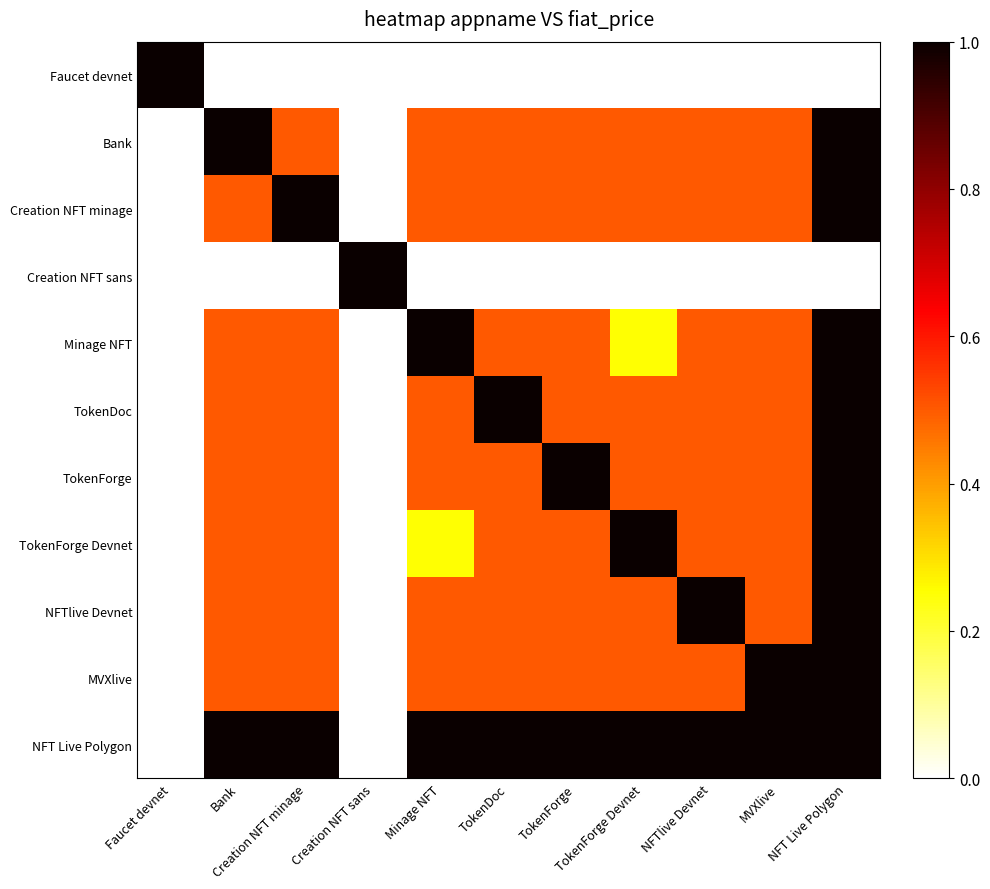

Reading right to left, what are all the values shown in this chart?

Faucet devnet: NFT Live Polygon=0.0	MVXlive=0.0	NFTlive Devnet=0.0	TokenForge Devnet=0.0	TokenForge=0.0	TokenDoc=0.0	Minage NFT=0.0	Creation NFT sans=0.0	Creation NFT minage=0.0	Bank=0.0	Faucet devnet=1.0
Bank: NFT Live Polygon=1.0	MVXlive=0.5	NFTlive Devnet=0.5	TokenForge Devnet=0.5	TokenForge=0.5	TokenDoc=0.5	Minage NFT=0.5	Creation NFT sans=0.0	Creation NFT minage=0.5	Bank=1.0	Faucet devnet=0.0
Creation NFT minage: NFT Live Polygon=1.0	MVXlive=0.5	NFTlive Devnet=0.5	TokenForge Devnet=0.5	TokenForge=0.5	TokenDoc=0.5	Minage NFT=0.5	Creation NFT sans=0.0	Creation NFT minage=1.0	Bank=0.5	Faucet devnet=0.0
Creation NFT sans: NFT Live Polygon=0.0	MVXlive=0.0	NFTlive Devnet=0.0	TokenForge Devnet=0.0	TokenForge=0.0	TokenDoc=0.0	Minage NFT=0.0	Creation NFT sans=1.0	Creation NFT minage=0.0	Bank=0.0	Faucet devnet=0.0
Minage NFT: NFT Live Polygon=1.0	MVXlive=0.5	NFTlive Devnet=0.5	TokenForge Devnet=0.2	TokenForge=0.5	TokenDoc=0.5	Minage NFT=1.0	Creation NFT sans=0.0	Creation NFT minage=0.5	Bank=0.5	Faucet devnet=0.0
TokenDoc: NFT Live Polygon=1.0	MVXlive=0.5	NFTlive Devnet=0.5	TokenForge Devnet=0.5	TokenForge=0.5	TokenDoc=1.0	Minage NFT=0.5	Creation NFT sans=0.0	Creation NFT minage=0.5	Bank=0.5	Faucet devnet=0.0
TokenForge: NFT Live Polygon=1.0	MVXlive=0.5	NFTlive Devnet=0.5	TokenForge Devnet=0.5	TokenForge=1.0	TokenDoc=0.5	Minage NFT=0.5	Creation NFT sans=0.0	Creation NFT minage=0.5	Bank=0.5	Faucet devnet=0.0
TokenForge Devnet: NFT Live Polygon=1.0	MVXlive=0.5	NFTlive Devnet=0.5	TokenForge Devnet=1.0	TokenForge=0.5	TokenDoc=0.5	Minage NFT=0.2	Creation NFT sans=0.0	Creation NFT minage=0.5	Bank=0.5	Faucet devnet=0.0
NFTlive Devnet: NFT Live Polygon=1.0	MVXlive=0.5	NFTlive Devnet=1.0	TokenForge Devnet=0.5	TokenForge=0.5	TokenDoc=0.5	Minage NFT=0.5	Creation NFT sans=0.0	Creation NFT minage=0.5	Bank=0.5	Faucet devnet=0.0
MVXlive: NFT Live Polygon=1.0	MVXlive=1.0	NFTlive Devnet=0.5	TokenForge Devnet=0.5	TokenForge=0.5	TokenDoc=0.5	Minage NFT=0.5	Creation NFT sans=0.0	Creation NFT minage=0.5	Bank=0.5	Faucet devnet=0.0
NFT Live Polygon: NFT Live Polygon=1.0	MVXlive=1.0	NFTlive Devnet=1.0	TokenForge Devnet=1.0	TokenForge=1.0	TokenDoc=1.0	Minage NFT=1.0	Creation NFT sans=0.0	Creation NFT minage=1.0	Bank=1.0	Faucet devnet=0.0